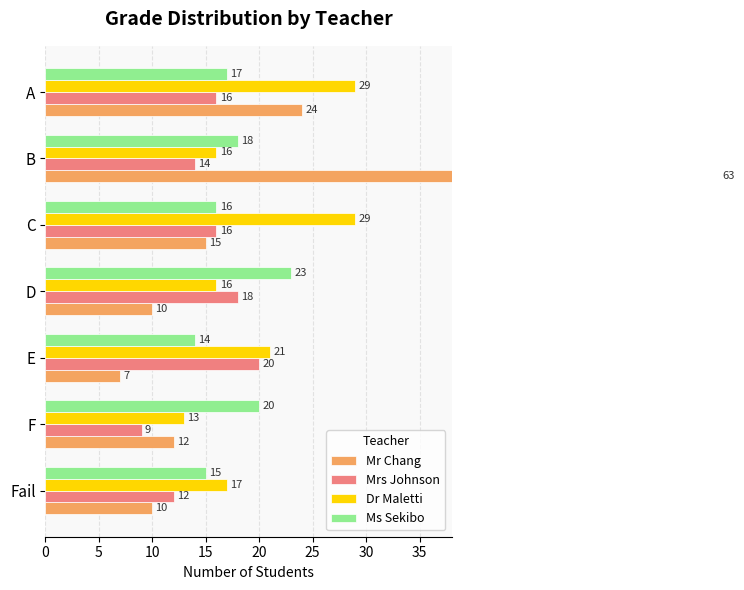

Count the number of data series in this chart.

4